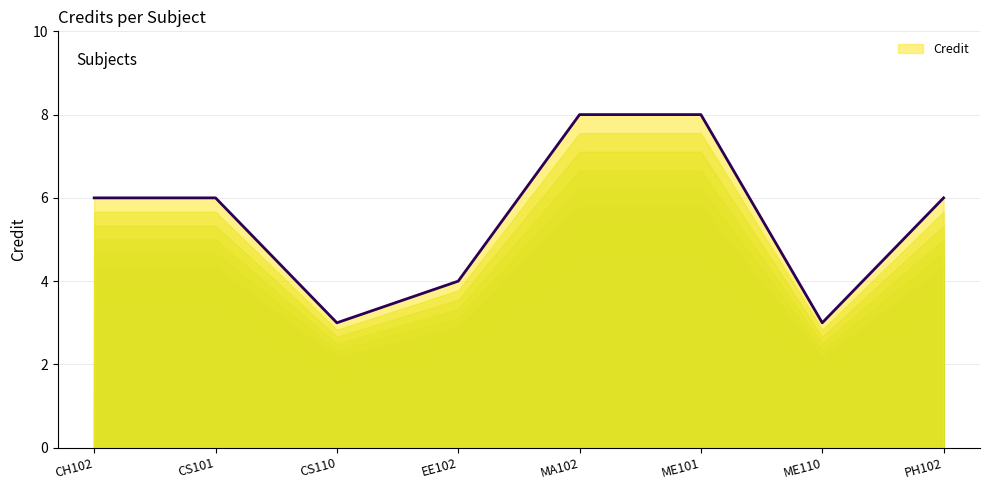

What is the label of the 2nd point from the right?

ME110